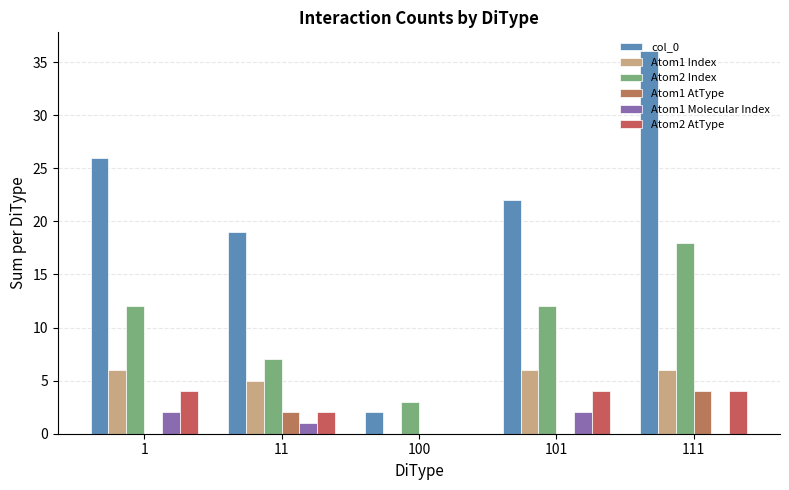

Rank the series at 11 from lowest to highest value.

Atom1 Molecular Index, Atom1 AtType, Atom2 AtType, Atom1 Index, Atom2 Index, col_0